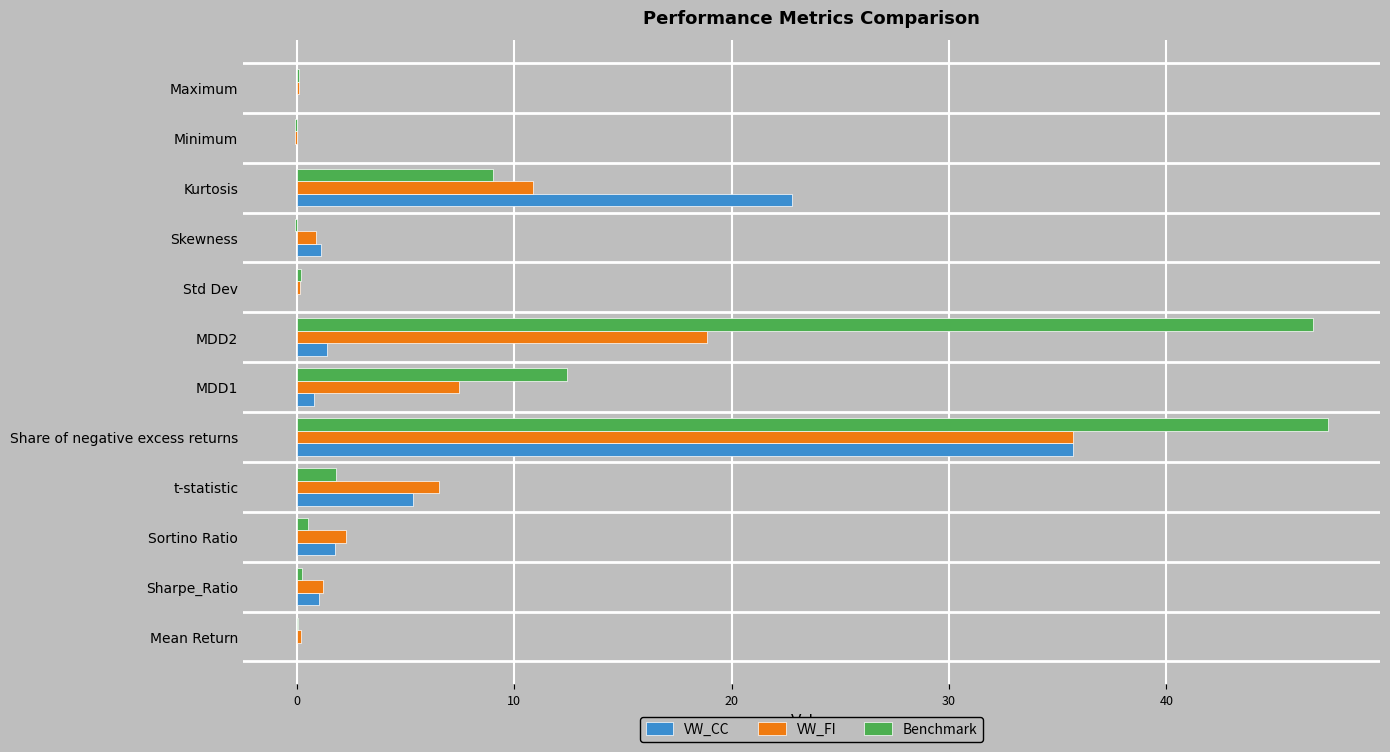

Which series has the largest total across all categories?

Benchmark